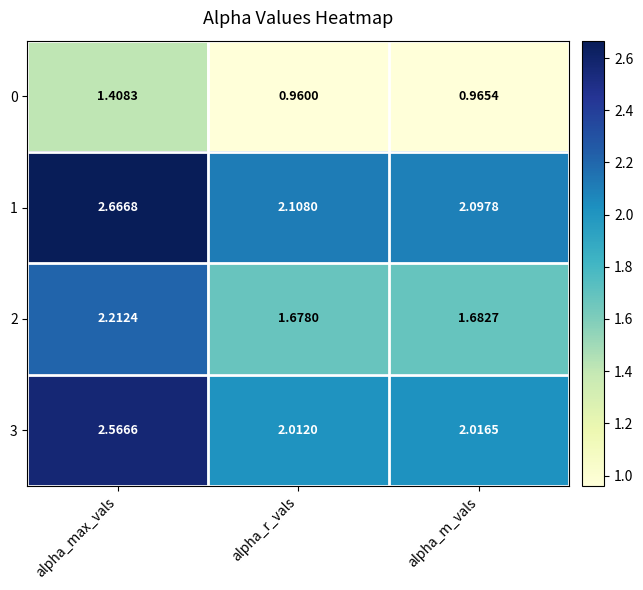

At which category is the sum across all series the highest?

alpha_max_vals